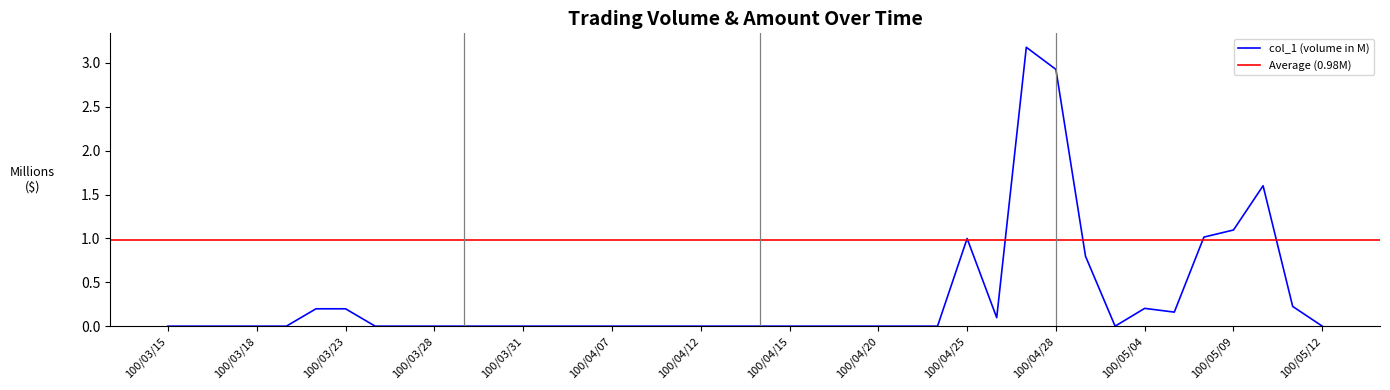

List the labels in order of value, largest first.

100/04/27, 100/04/28, 100/05/10, 100/05/09, 100/05/06, 100/04/25, 100/04/29, 100/05/11, 100/05/04, 100/03/22, 100/03/23, 100/05/05, 100/04/26, 100/03/15, 100/03/16, 100/03/17, 100/03/18, 100/03/21, 100/03/24, 100/03/25, 100/03/28, 100/03/29, 100/03/30, 100/03/31, 100/04/01, 100/04/06, 100/04/07, 100/04/08, 100/04/11, 100/04/12, 100/04/13, 100/04/14, 100/04/15, 100/04/18, 100/04/19, 100/04/20, 100/04/21, 100/04/22, 100/05/03, 100/05/12